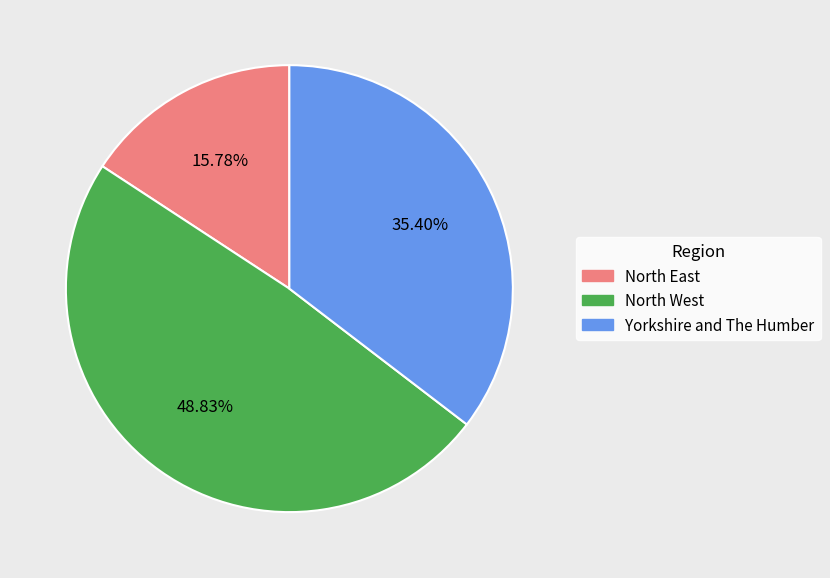

To the nearest percent, what is the average slice percentage?

33%